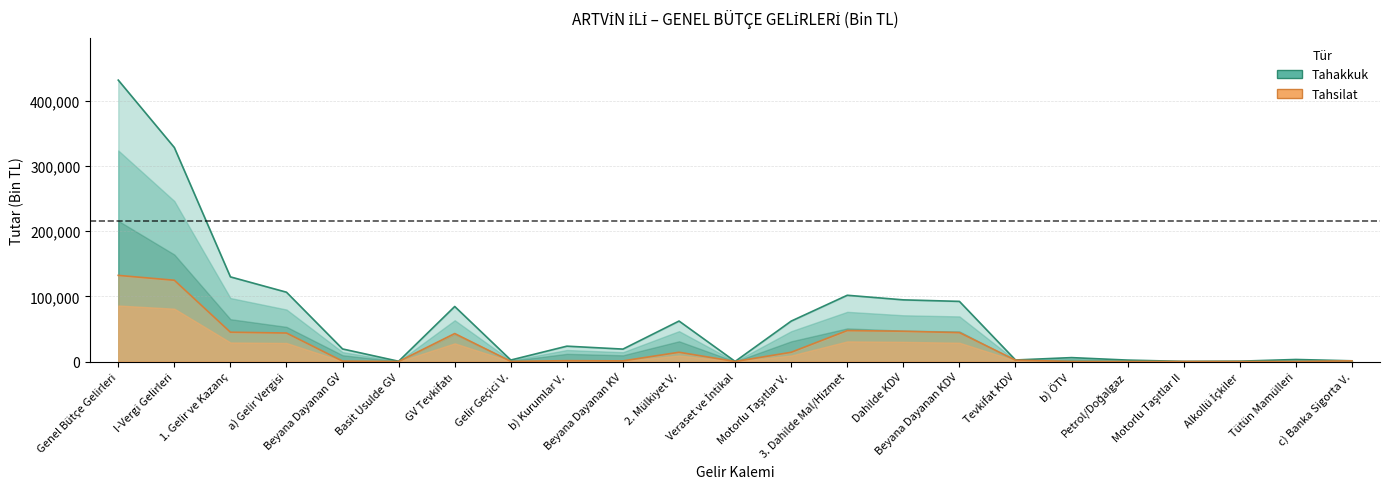

At which label is Tahsilat closest to 66090?

3. Dahilde Mal/Hizmet